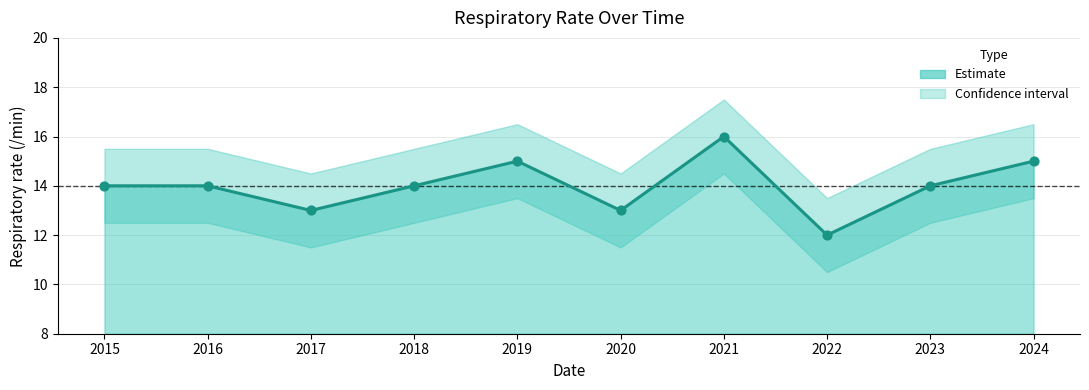

Approximately how many times larger is the value at 2021 compared to 2019?

1.1